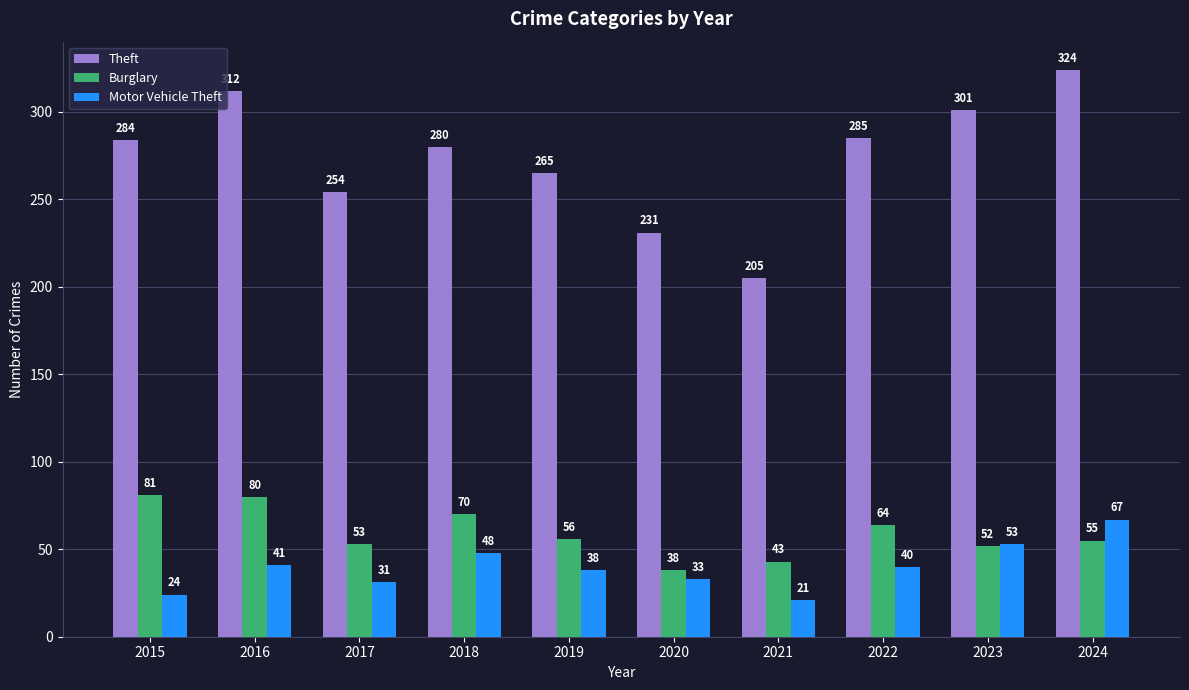

What is the lowest value of the Theft series?

205